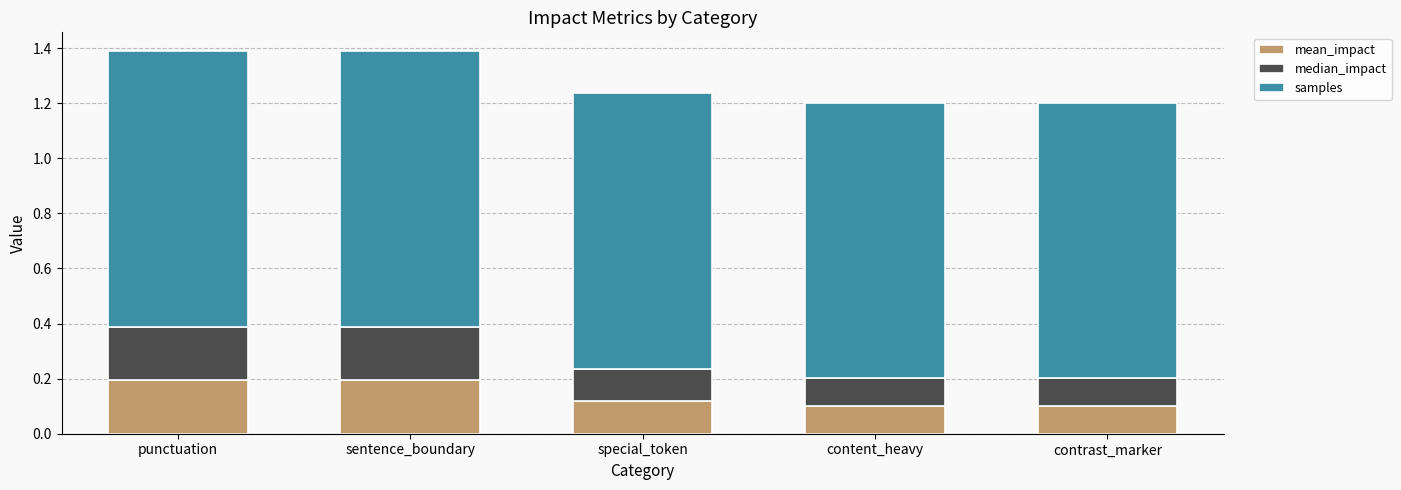

True or false: mean_impact has a value of 0.2 at special_token.

False